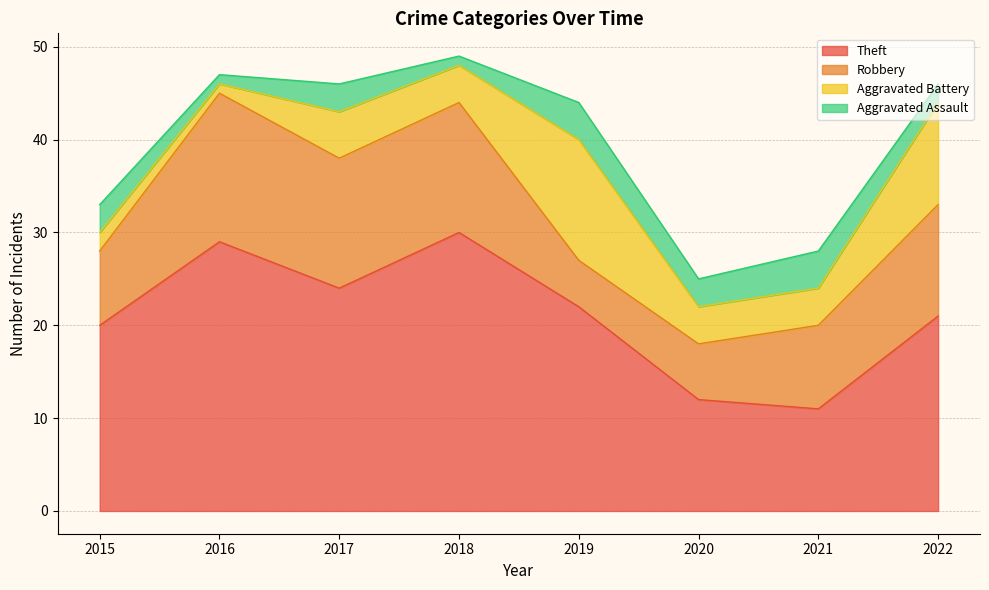

Between 2017 and 2022, which is larger?

2017